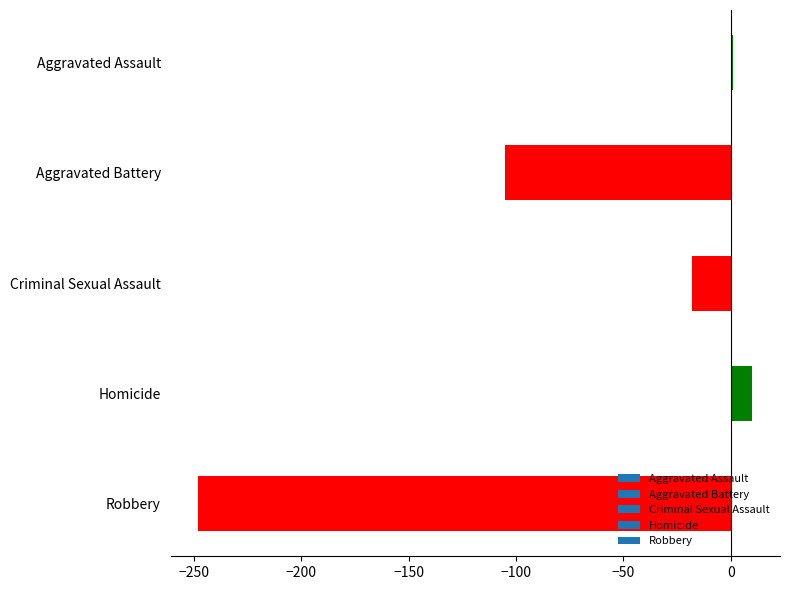

What is the difference between the values at Criminal Sexual Assault and Robbery?

230